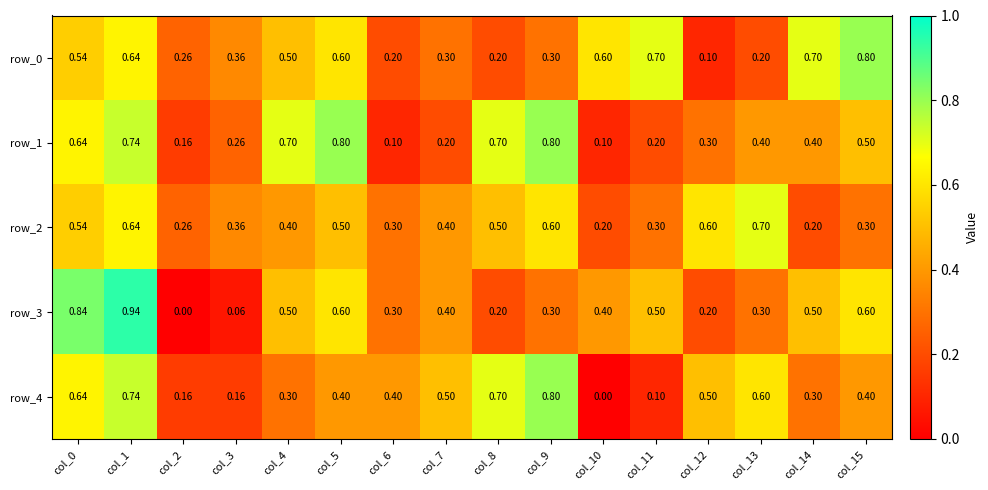

The value of row_4 at col_9 is 0.8. True or false?

True